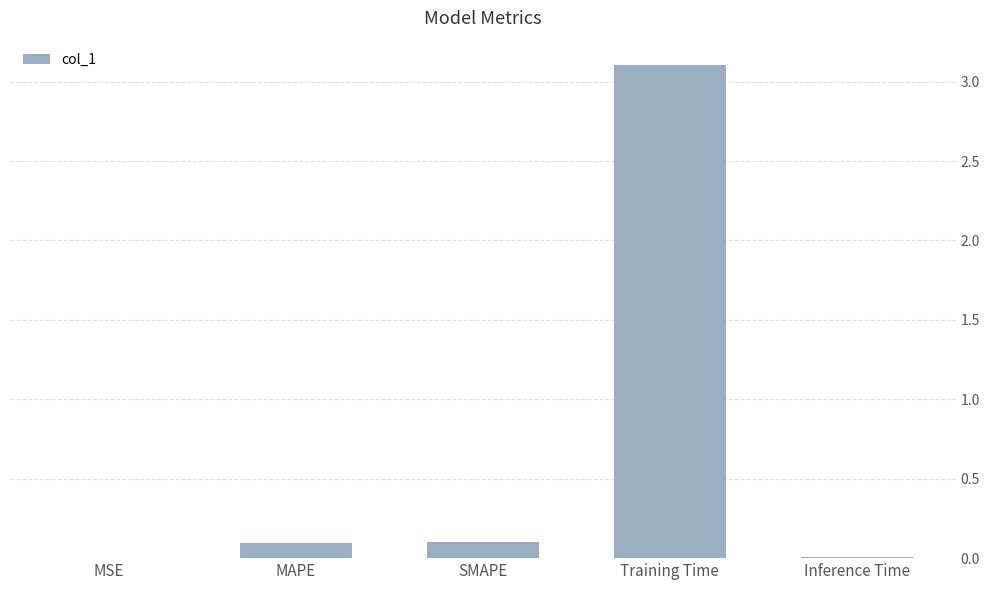

What is the sum of the values at Training Time and SMAPE?

3.2